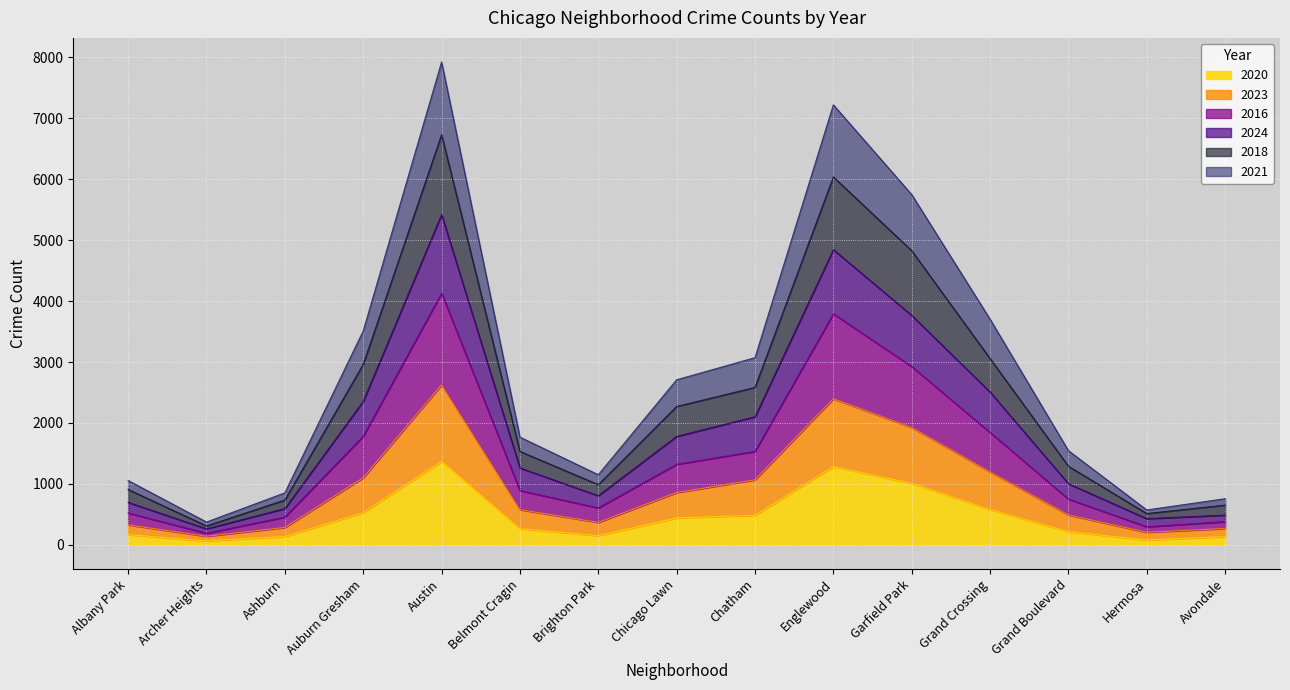

What is the total value across all series at Chicago Lawn?

2709